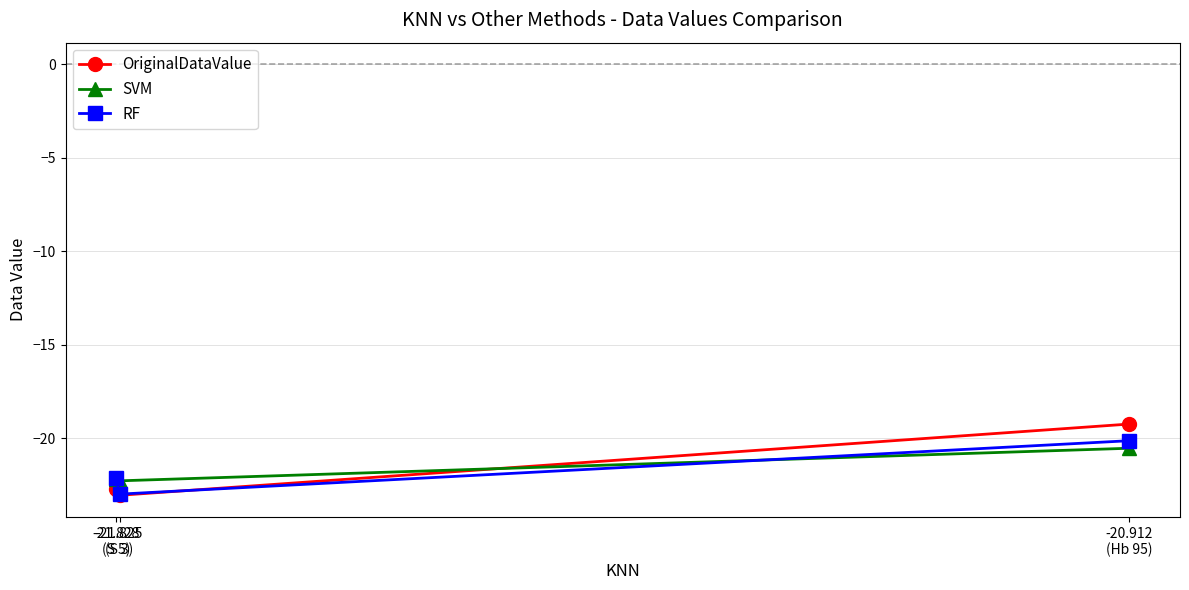

How many categories are shown in the chart?

3